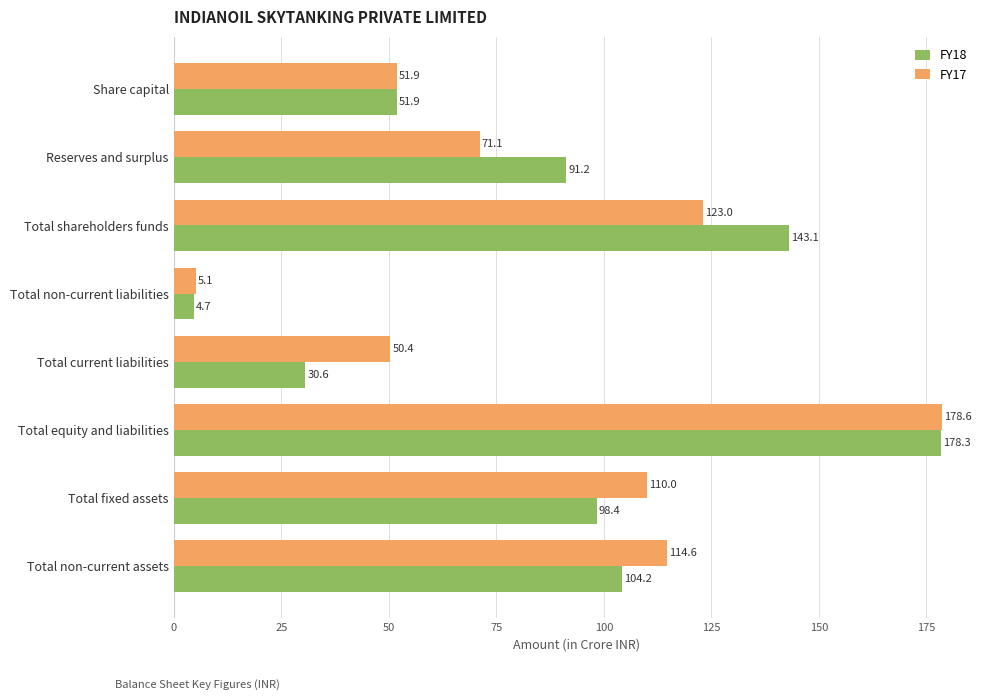

What is the sum of all FY17 values?

704.7